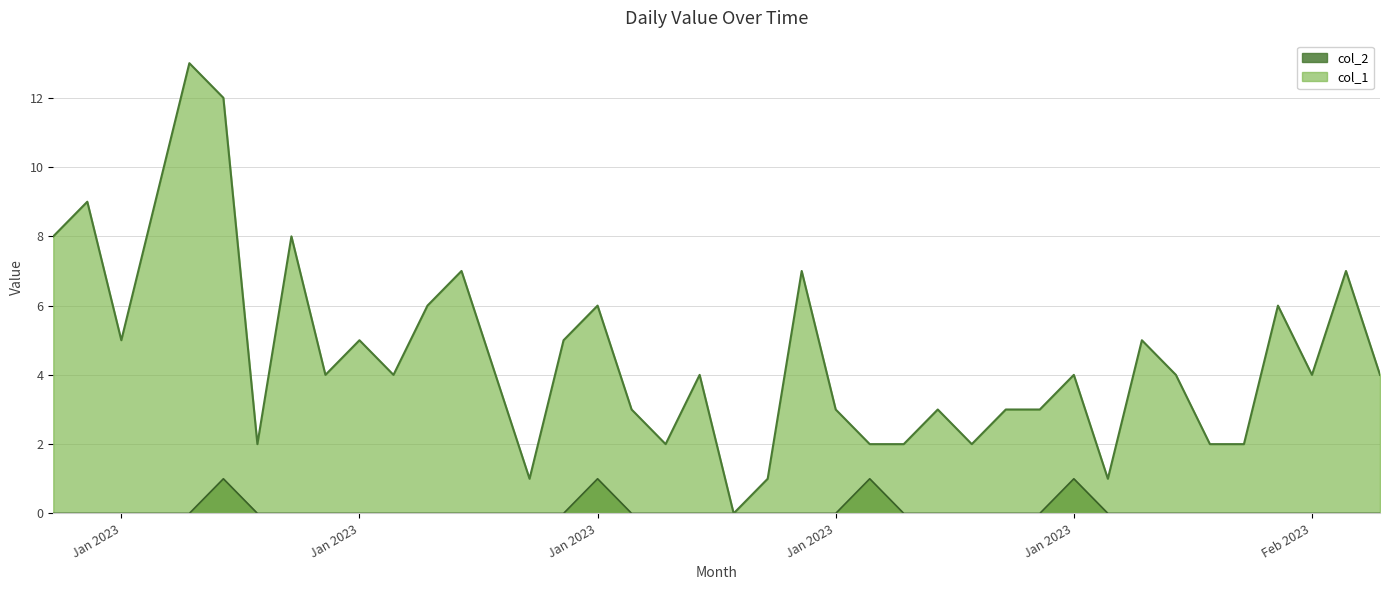

What is the spread (max minus min) of values at 2023-01-07?

2